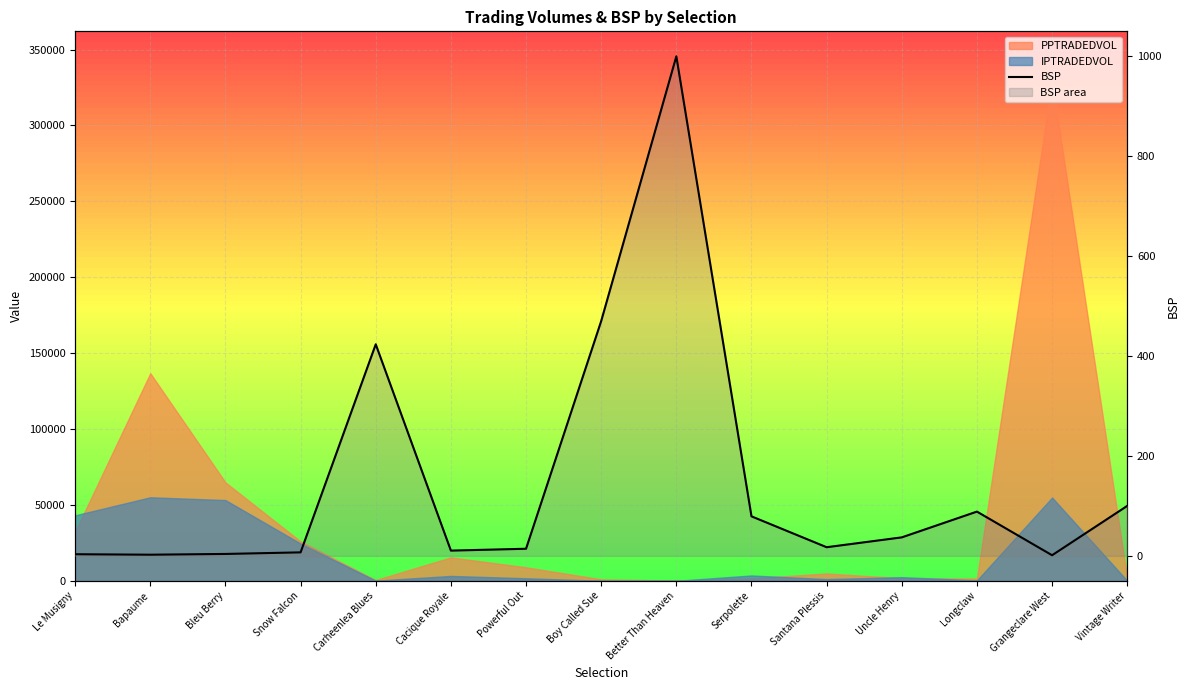

How many points are higher than both their immediate neighbors (excluding endpoints)?

3